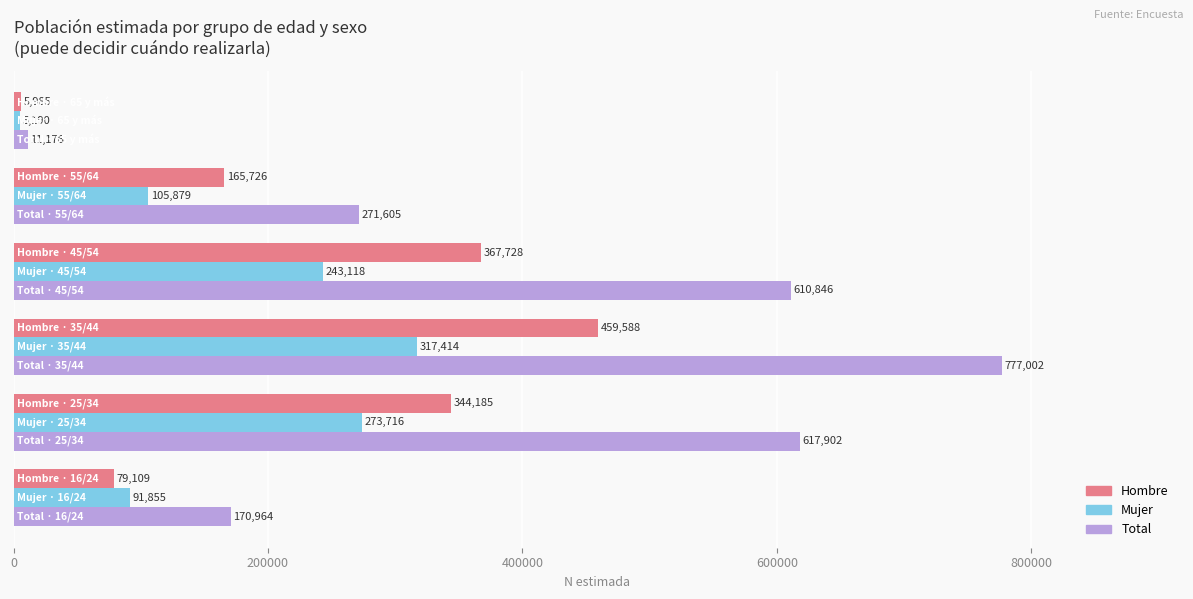

What is the average value of the Hombre series?

237054